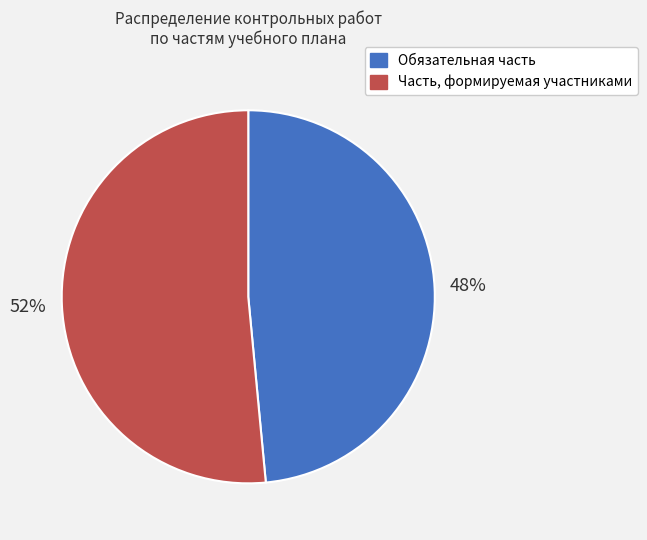

Combined, do Обязательная часть and Часть, формируемая участниками account for over 50%?

Yes